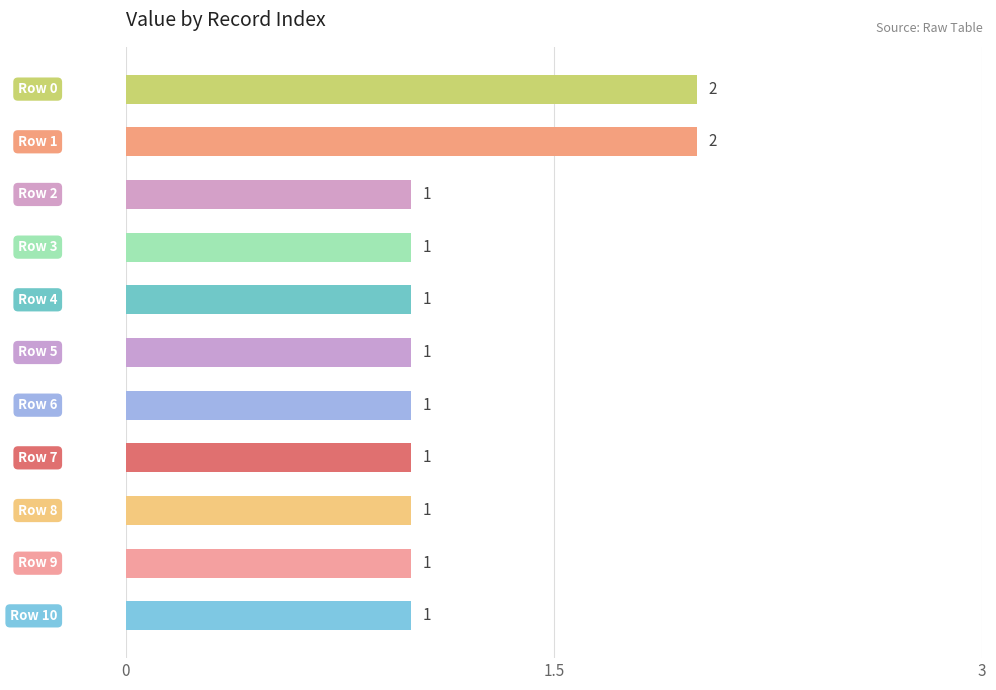

What is the difference between the maximum and minimum values?

1